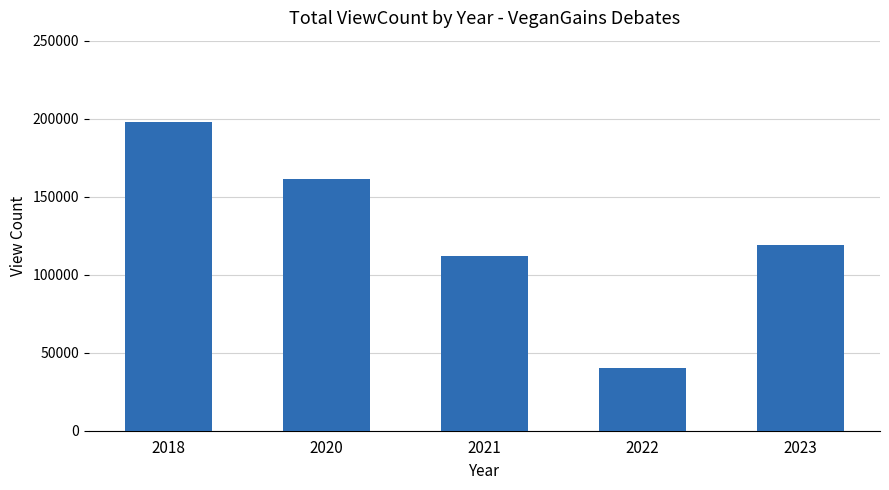

Which category has the lowest value across all series?

2022